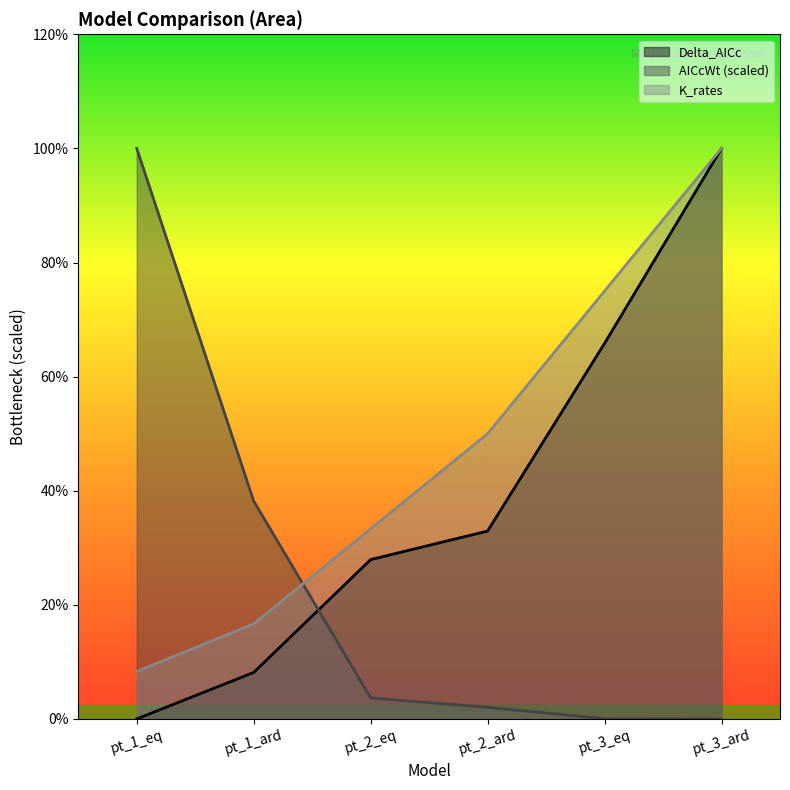

Which category has the highest value across all series?

pt_3_ard